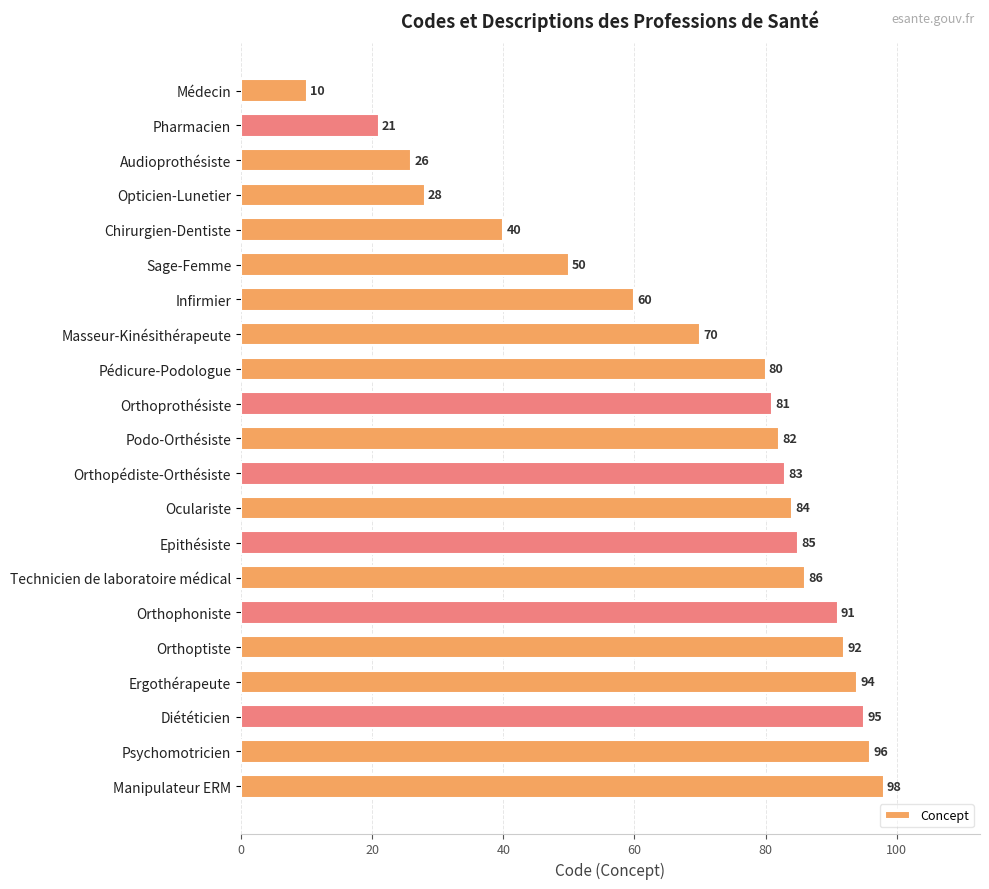

Are the bars horizontal?

Yes